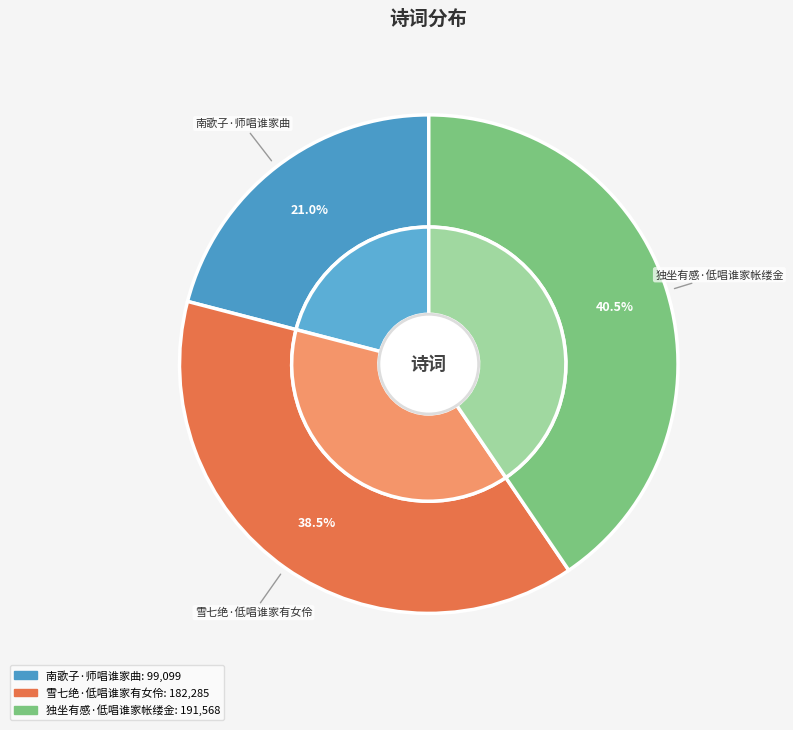

Rank the categories by value from highest to lowest.

独坐有感·低唱谁家帐缕金, 雪七绝·低唱谁家有女伶, 南歌子·师唱谁家曲